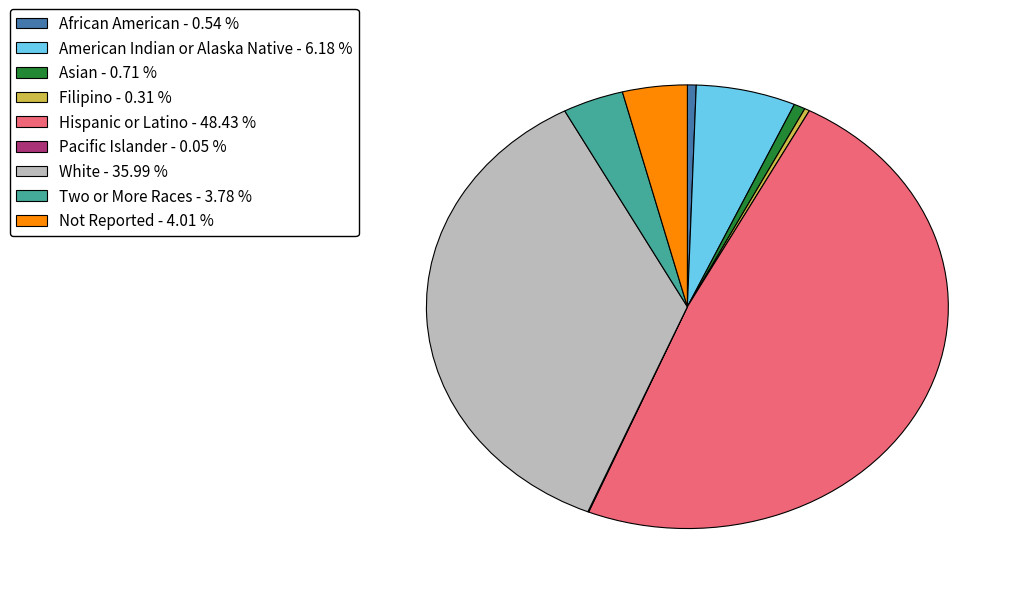

Is the sum of American Indian or Alaska Native and White greater than half?

No